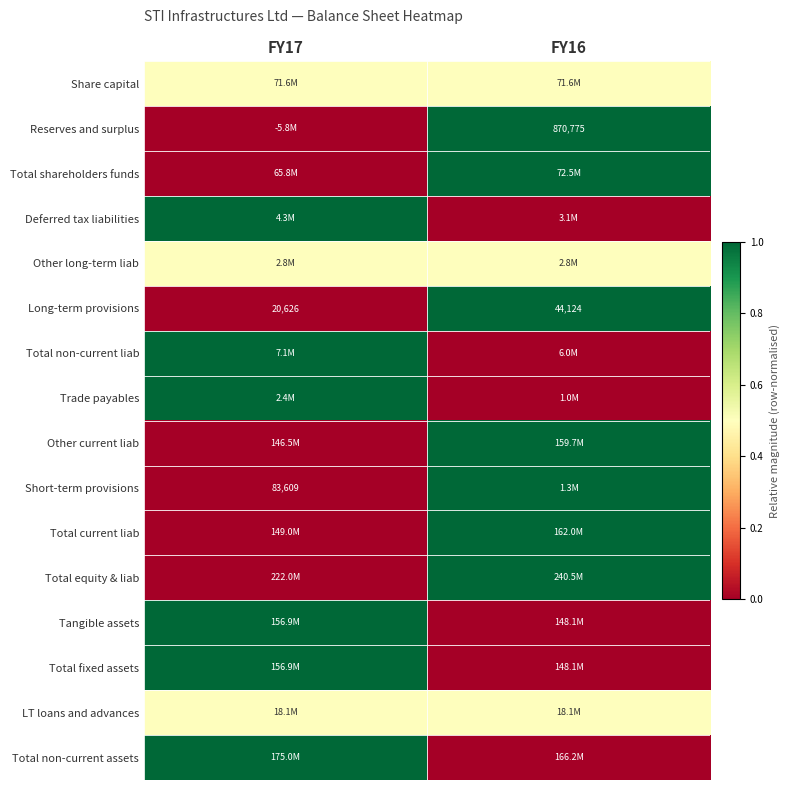

Count the number of categories in the chart.

2